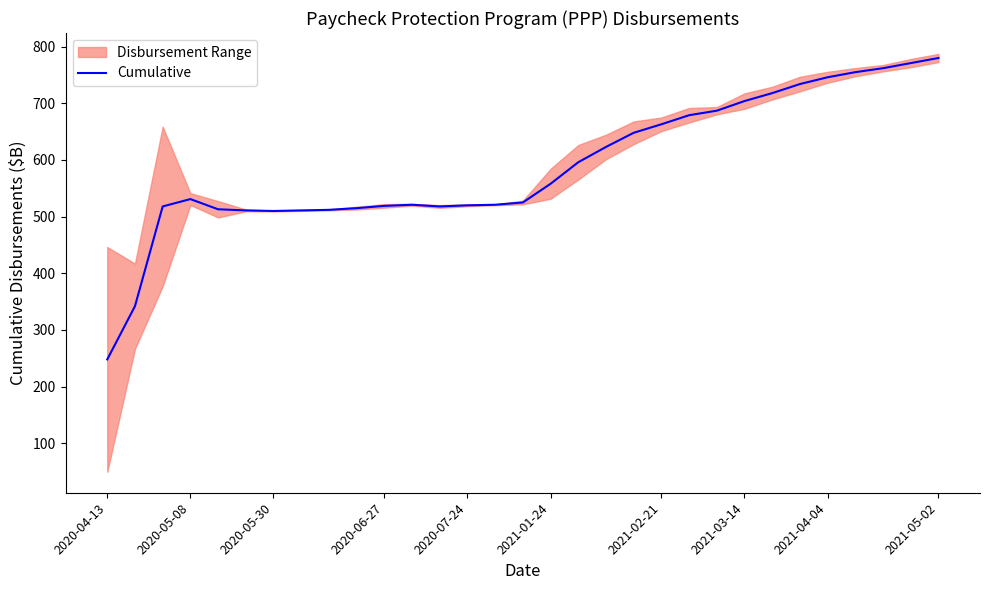

Which category has the lowest value in the Cumulative series?

2020-04-13